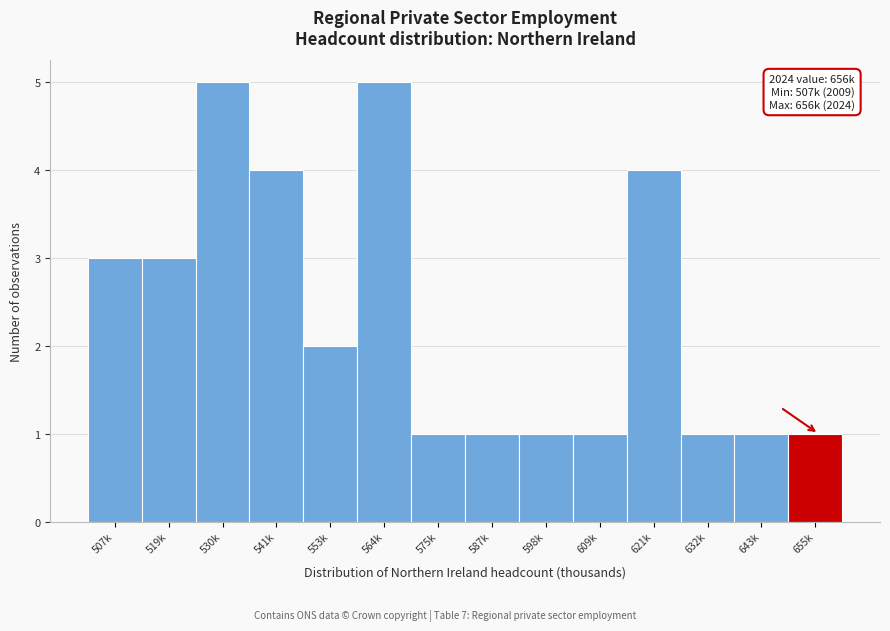

Reading left to right, transcribe all the data shown in this chart.

507k=3	519k=3	530k=5	541k=4	553k=2	564k=5	575k=1	587k=1	598k=1	609k=1	621k=4	632k=1	643k=1	655k=1